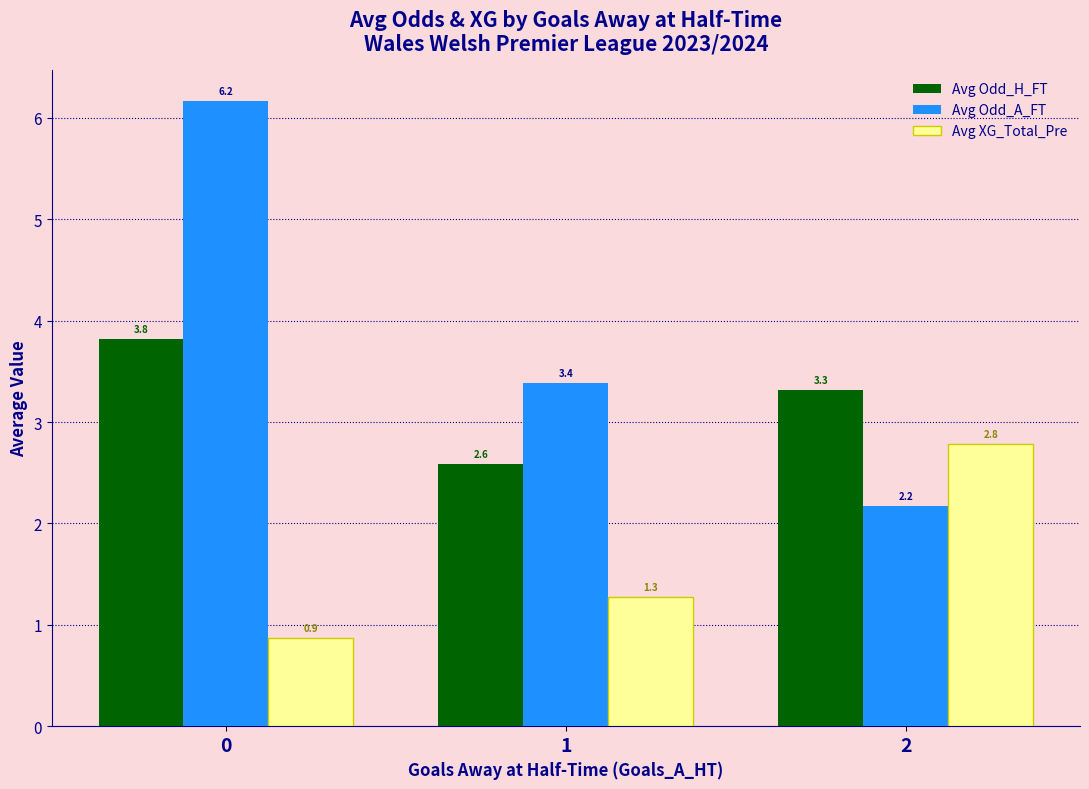

Which series has the largest total across all categories?

Avg Odd_A_FT